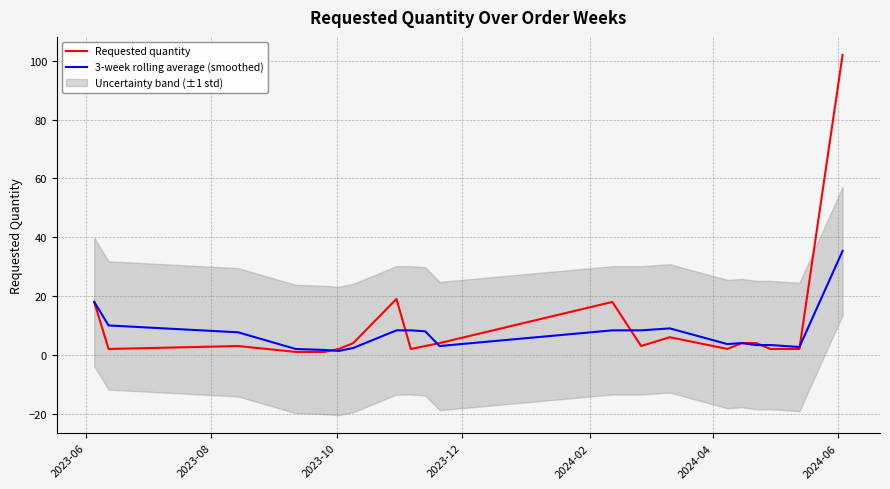

What is the maximum value for Requested quantity?

102.0